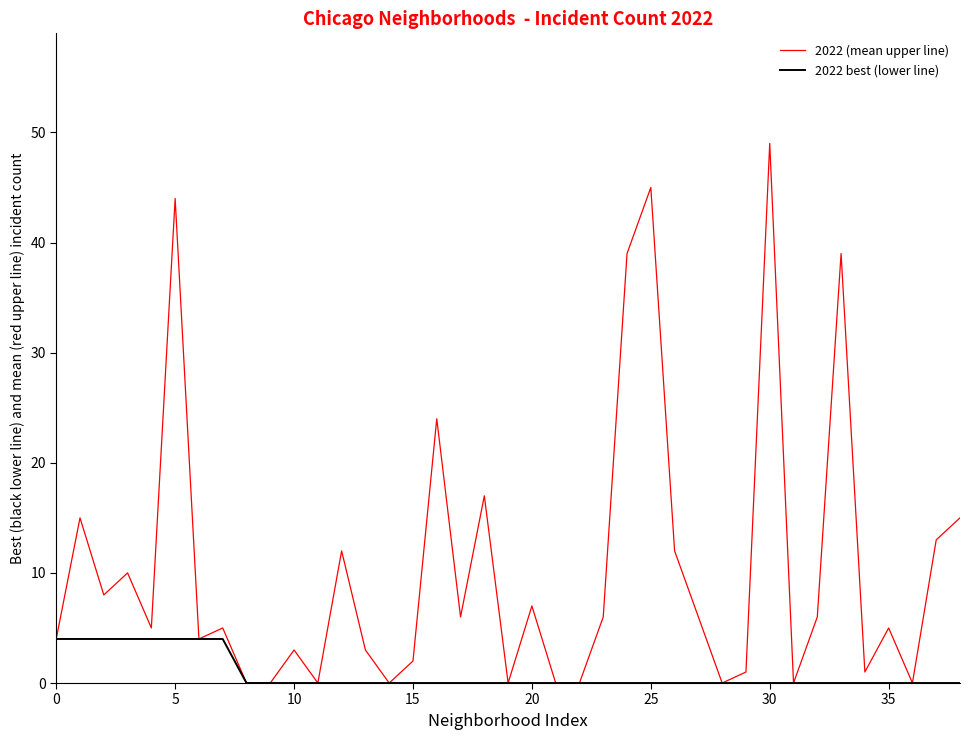

What is the average value of the 2022 best (lower line) series?

1